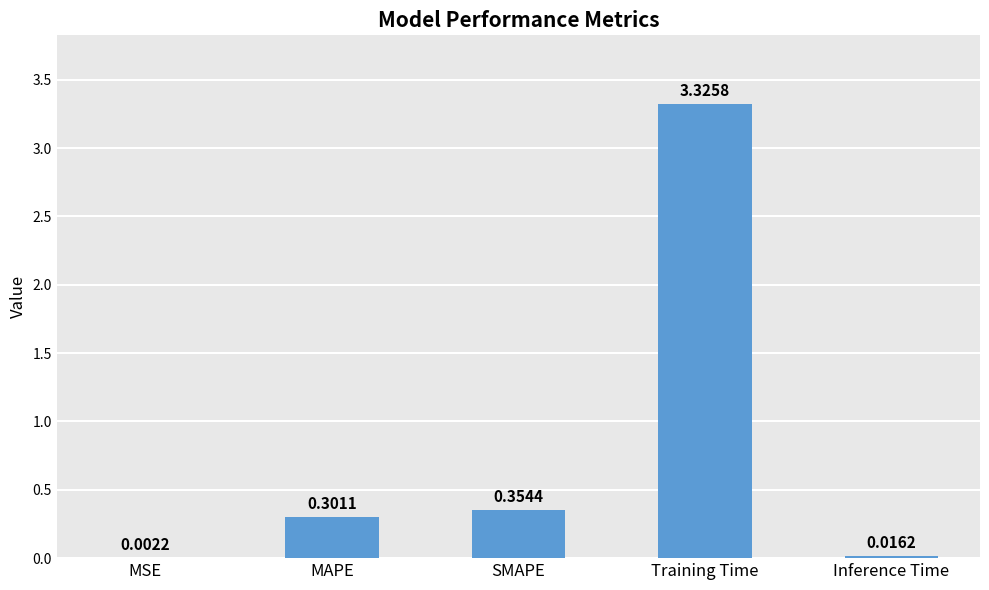

Which label corresponds to the largest value in the chart?

Training Time